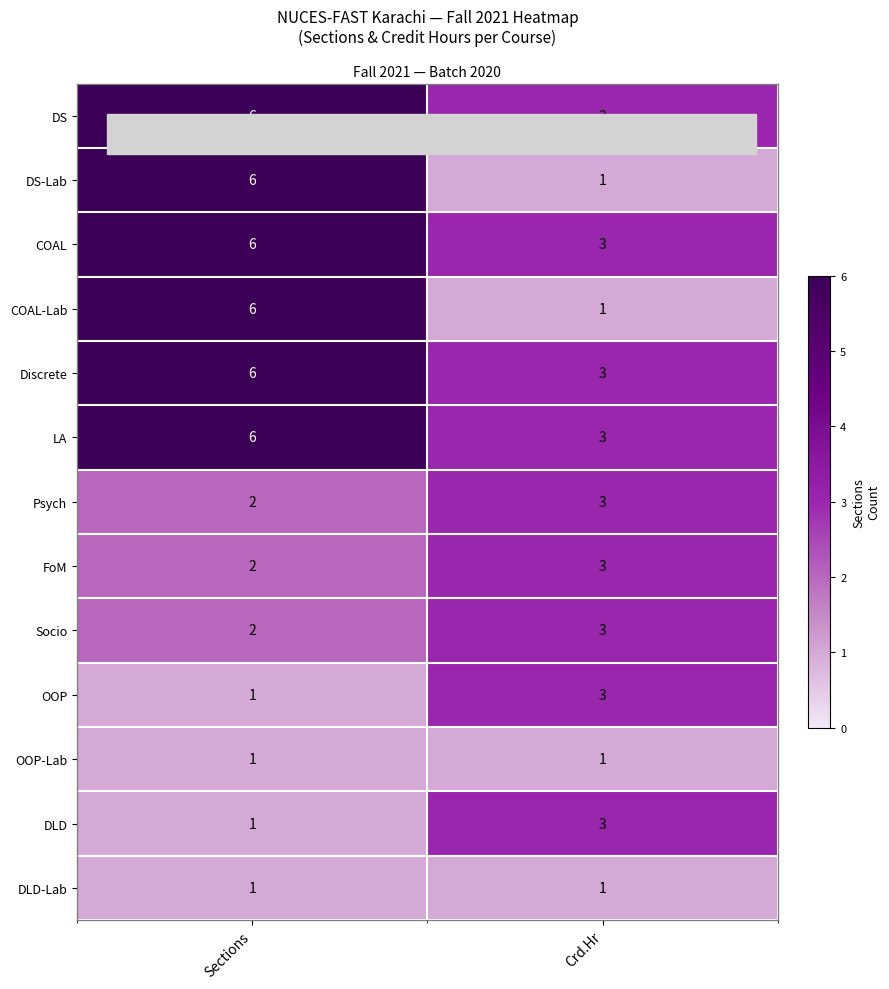

At which category is the sum across all series the highest?

Sections